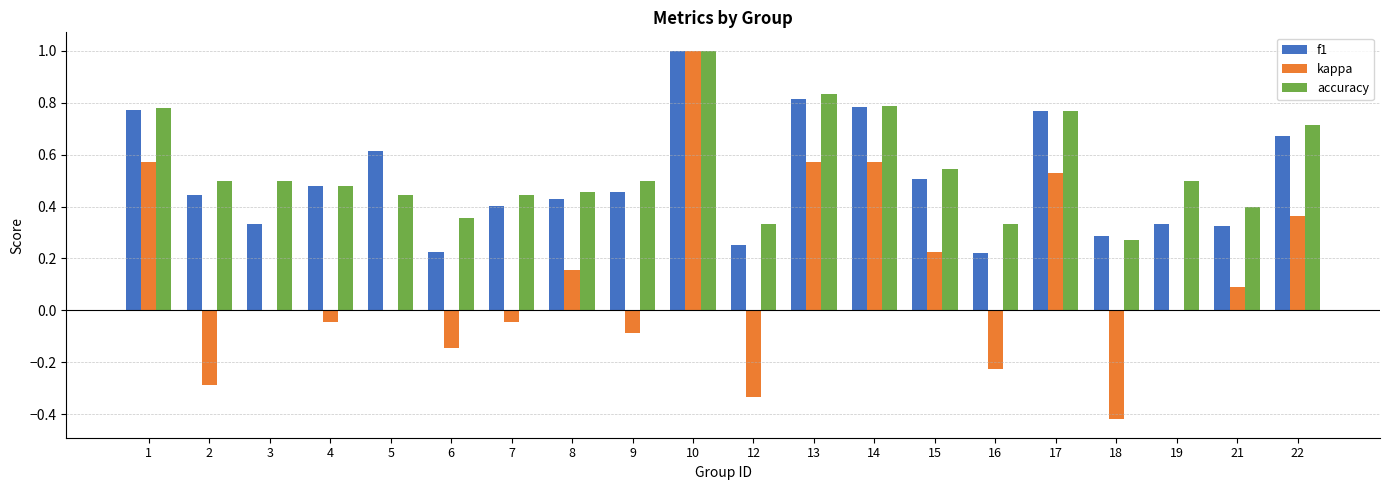

True or false: kappa has a value of -0.0 at 9.

False